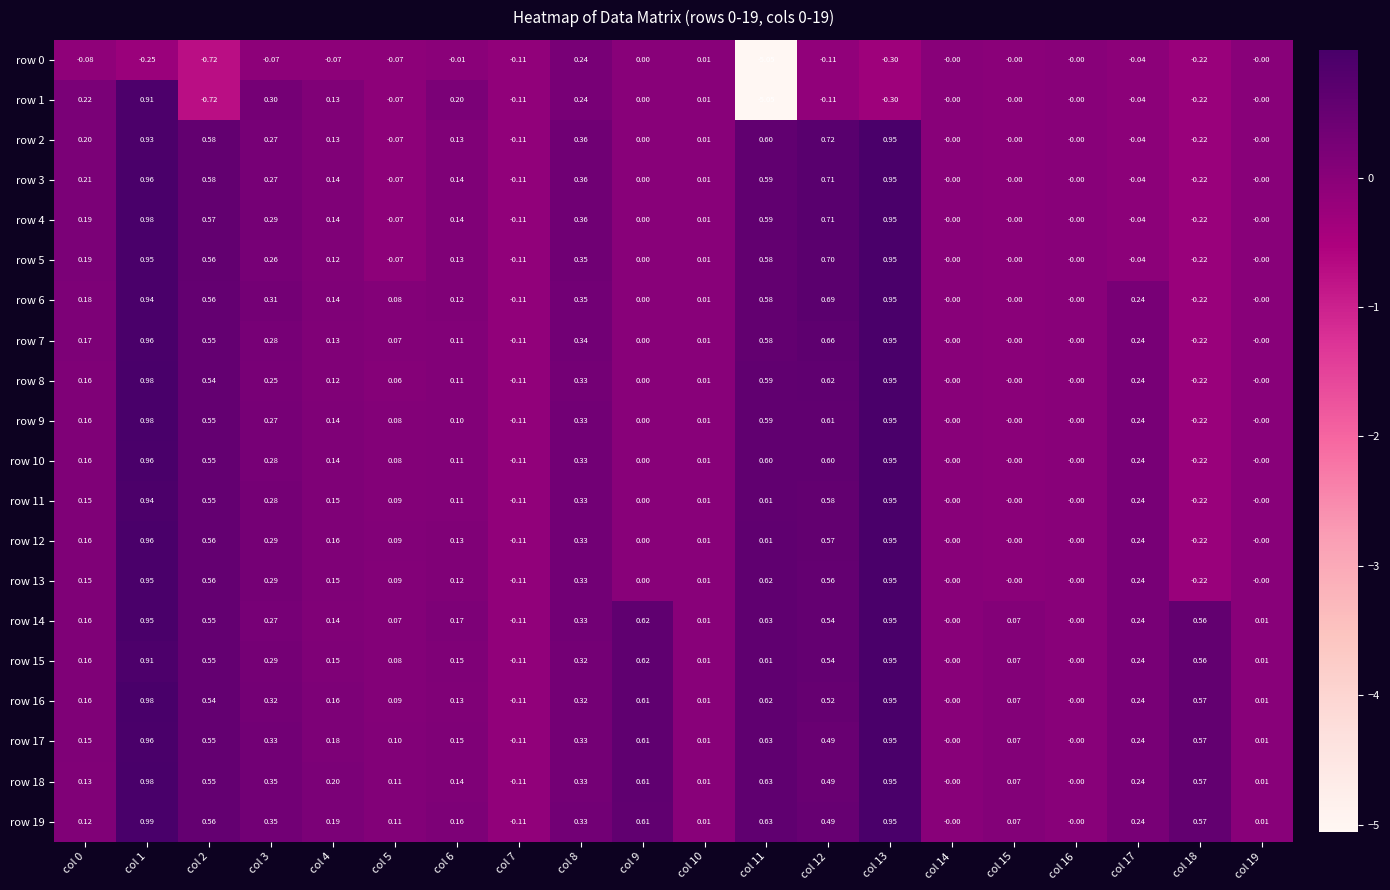

Is the value of row 7 at col 8 greater than the value of row 8 at col 3?

Yes